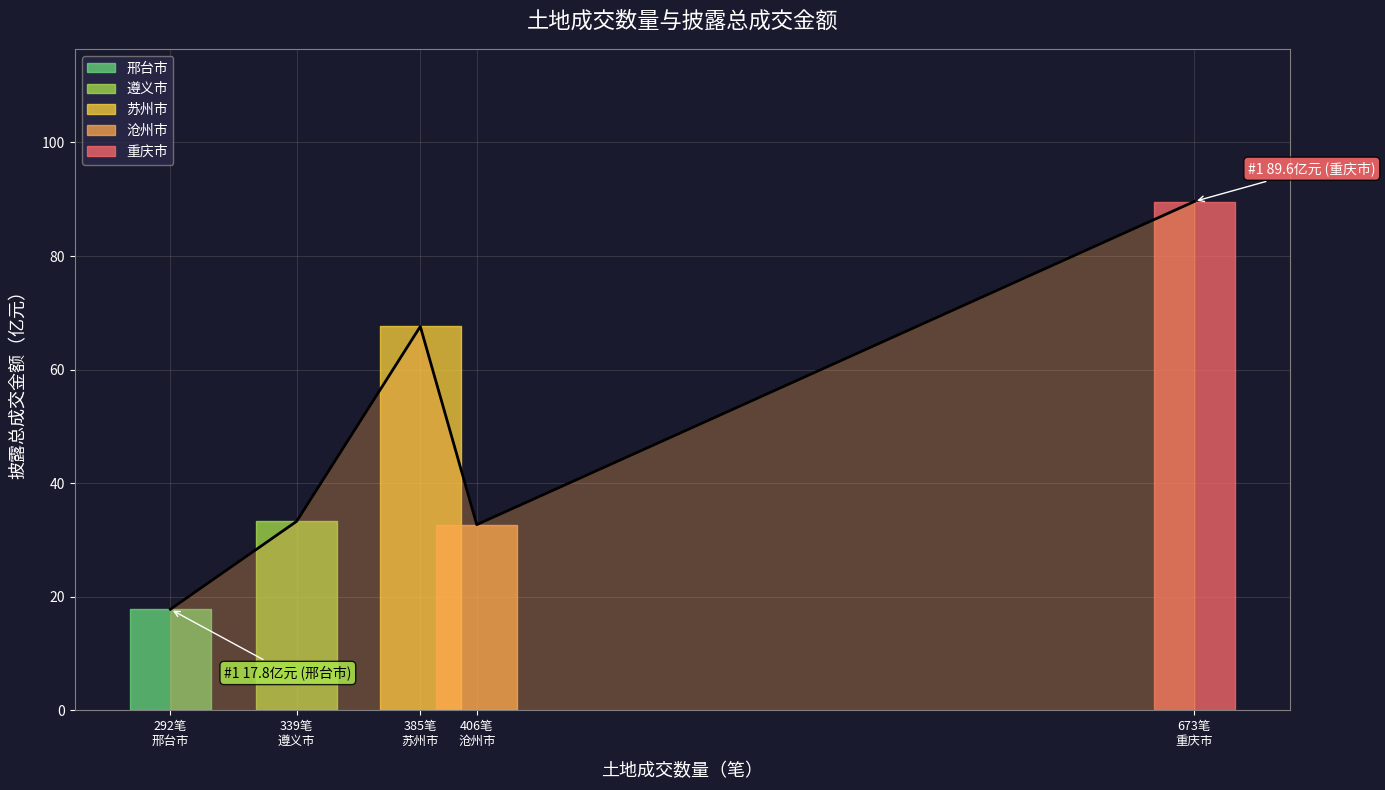

Is it true that the value at 339笔
遵义市 is 33.3?

True